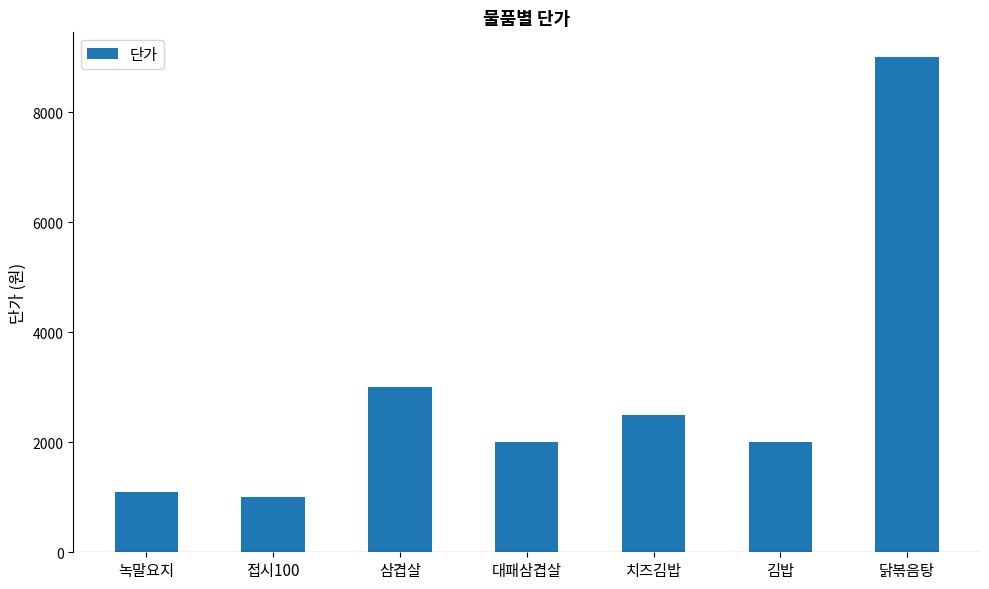

Where does the data first go above 2000?

삼겹살